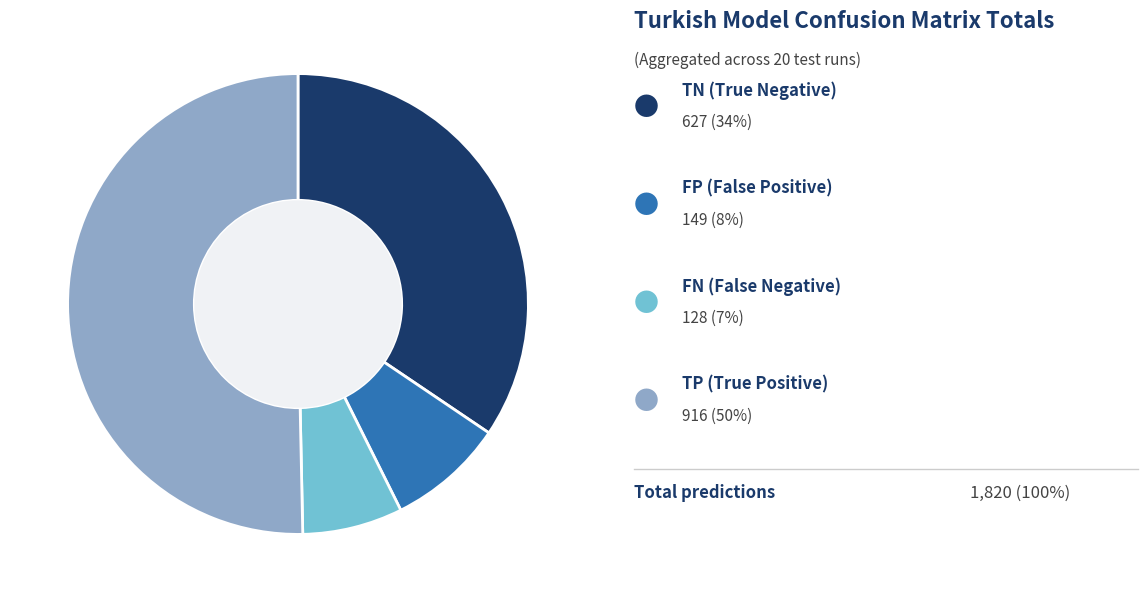

Is there a majority slice in this chart?

Yes